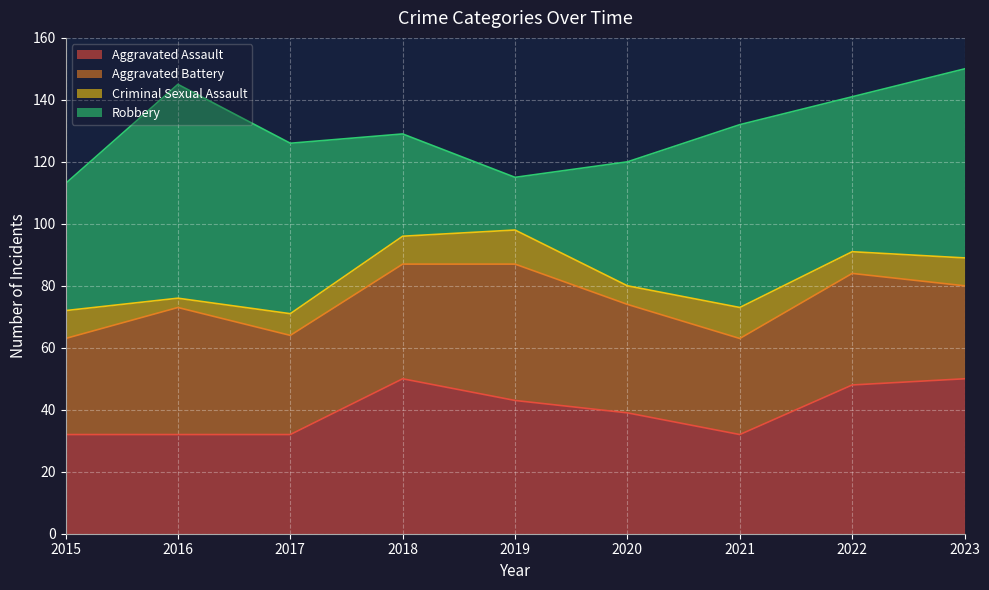

True or false: Aggravated Battery has more than 1 points higher than both neighbors.

True